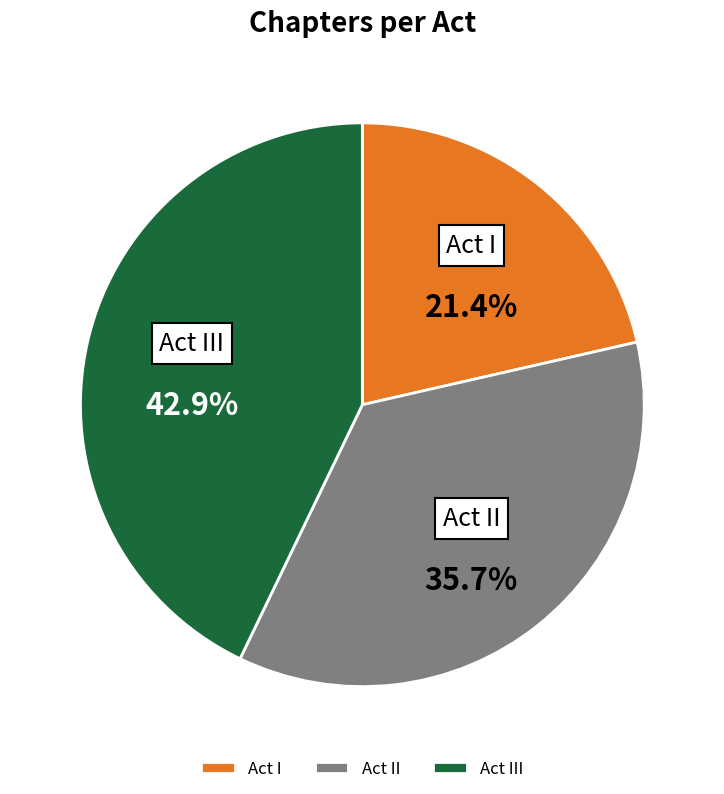

What is the largest slice in the pie chart?

Act III